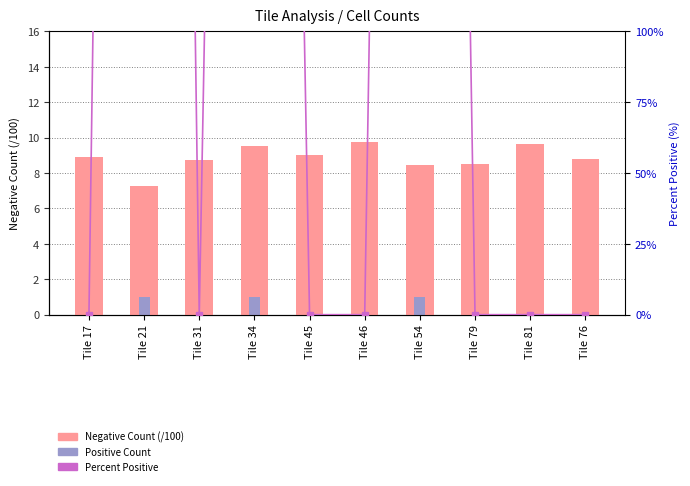

Which category has the lowest value across all series?

Tile 17